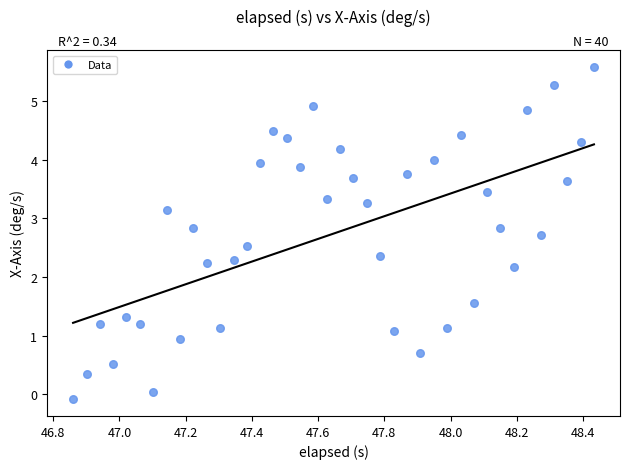

What is the range of X values (max minus min)?

1.6